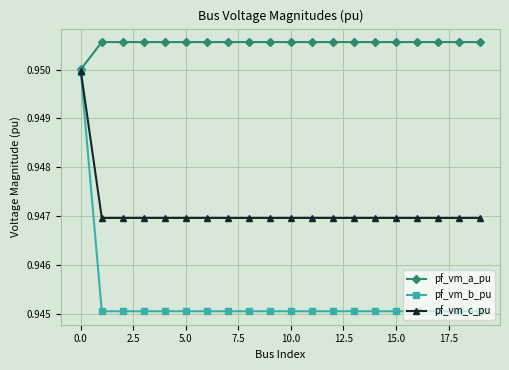

What is the sum of all pf_vm_c_pu values?

18.9